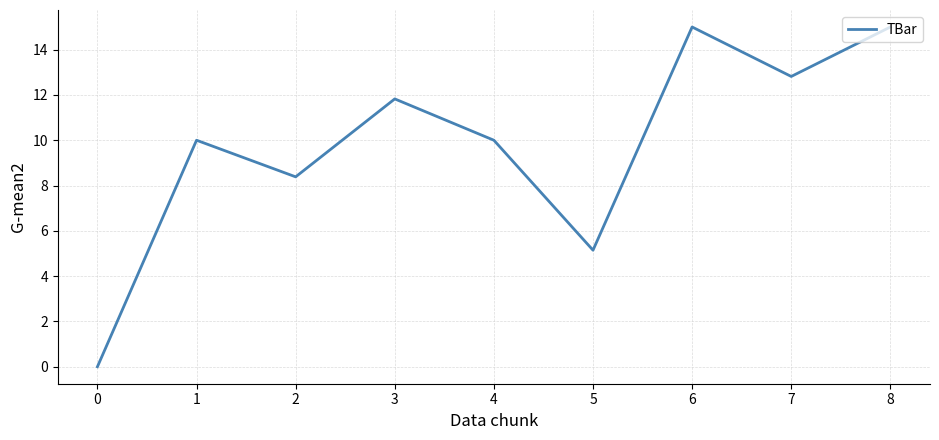

Read the value at 5.

5.1